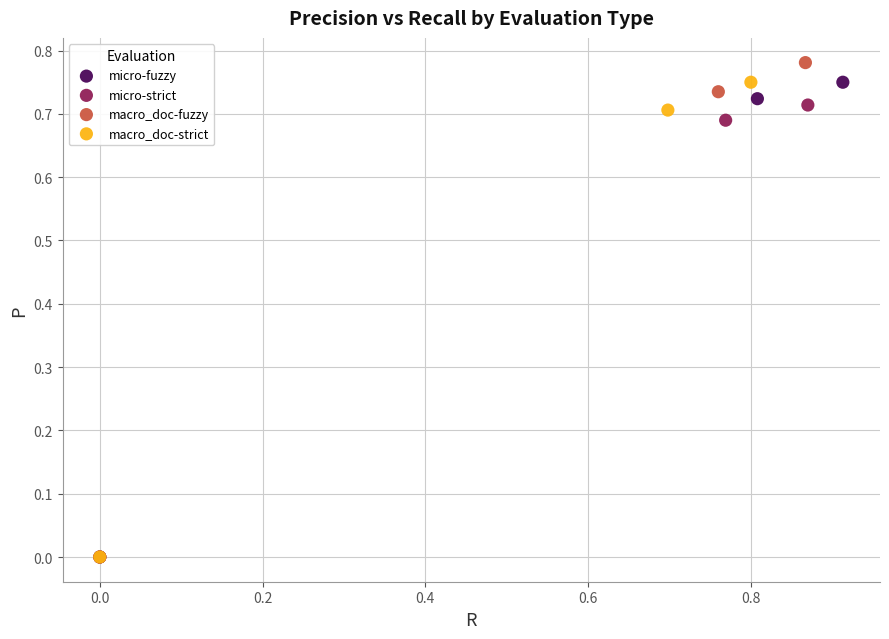

Which series has the largest Y range (max minus min)?

macro_doc-fuzzy